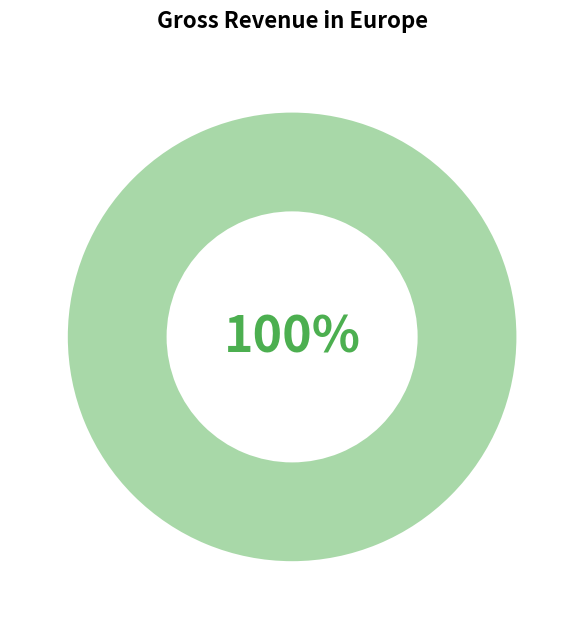

Is there any slice that represents more than half of the pie?

Yes